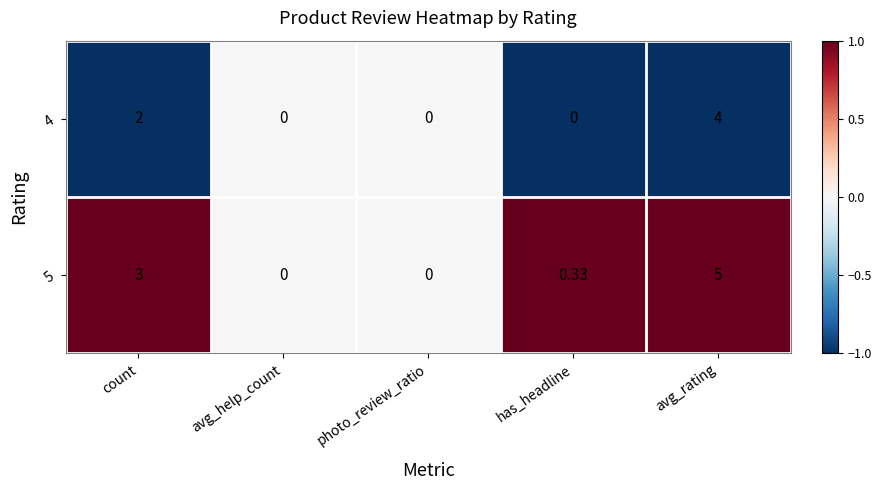

At which category is the sum across all series the highest?

avg_rating